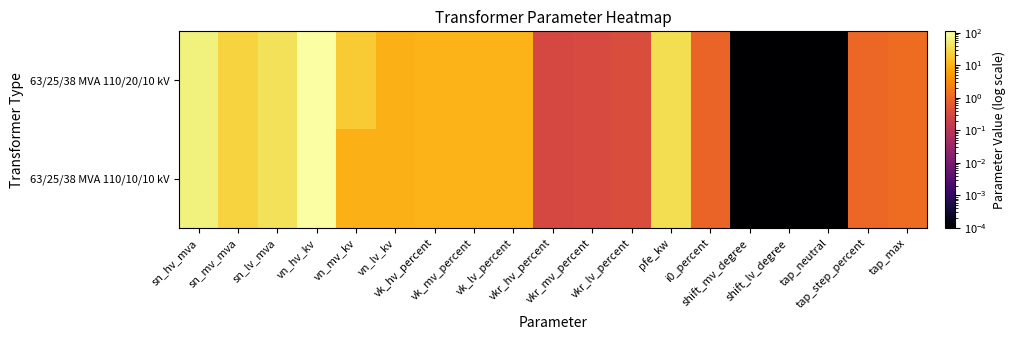

Reading left to right, what are all the values shown in this chart?

63/25/38 MVA 110/20/10 kV: sn_hv_mva=63.0	sn_mv_mva=25.0	sn_lv_mva=38.0	vn_hv_kv=110.0	vn_mv_kv=20.0	vn_lv_kv=10.0	vk_hv_percent=10.4	vk_mv_percent=10.4	vk_lv_percent=10.4	vkr_hv_percent=0.3	vkr_mv_percent=0.3	vkr_lv_percent=0.3	pfe_kw=35.0	i0_percent=0.9	shift_mv_degree=0.0	shift_lv_degree=0.0	tap_neutral=0.0	tap_step_percent=1.0	tap_max=1.2
63/25/38 MVA 110/10/10 kV: sn_hv_mva=63.0	sn_mv_mva=25.0	sn_lv_mva=38.0	vn_hv_kv=110.0	vn_mv_kv=10.0	vn_lv_kv=10.0	vk_hv_percent=10.4	vk_mv_percent=10.4	vk_lv_percent=10.4	vkr_hv_percent=0.3	vkr_mv_percent=0.3	vkr_lv_percent=0.3	pfe_kw=35.0	i0_percent=0.9	shift_mv_degree=0.0	shift_lv_degree=0.0	tap_neutral=0.0	tap_step_percent=1.0	tap_max=1.2